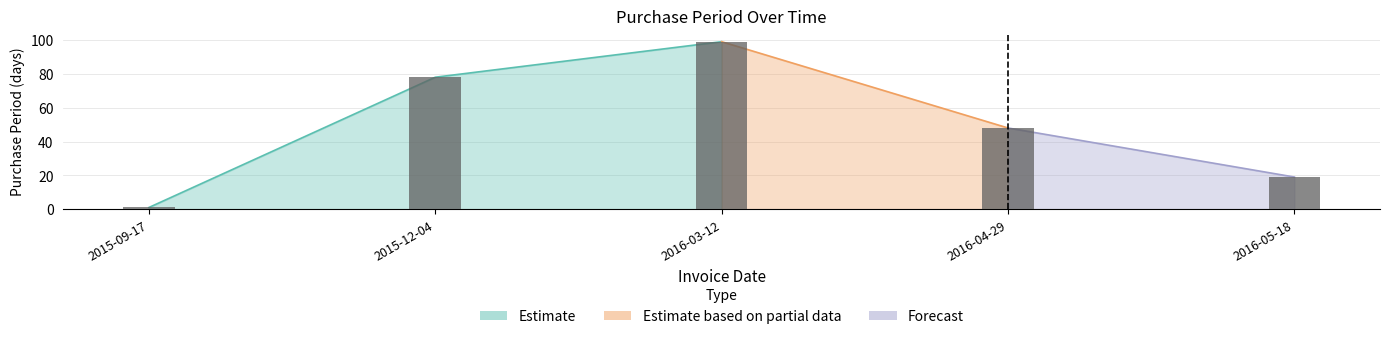

List the labels in order of value, largest first.

2016-03-12, 2015-12-04, 2016-04-29, 2016-05-18, 2015-09-17